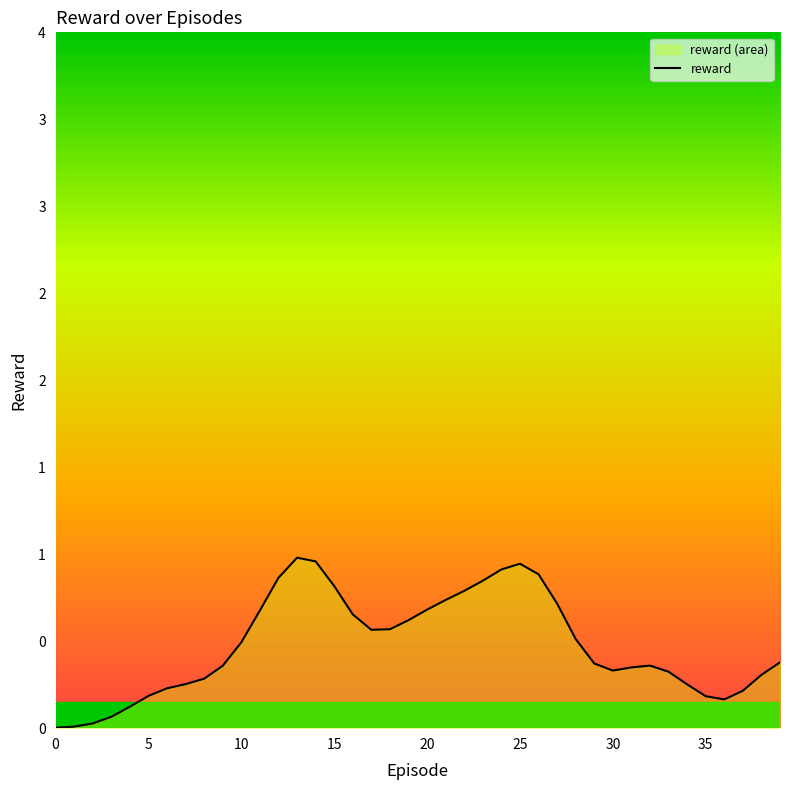

What is the sum of the values at 11 and 12?

1.5